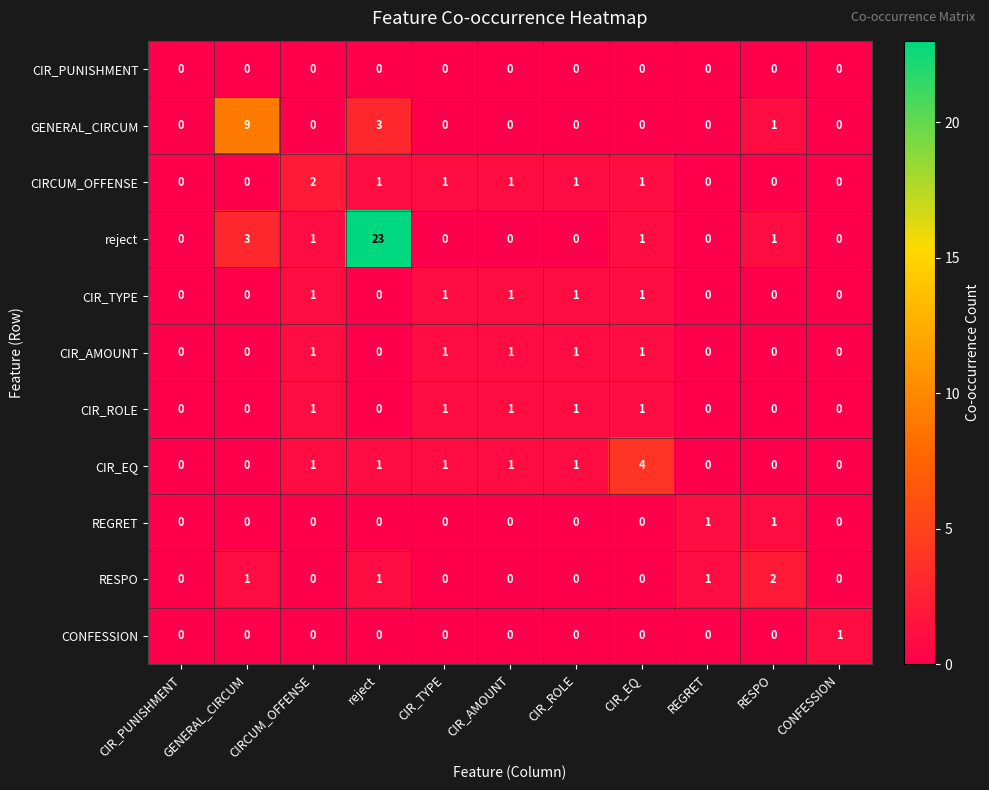

What is the sum of all CIR_ROLE values?

5